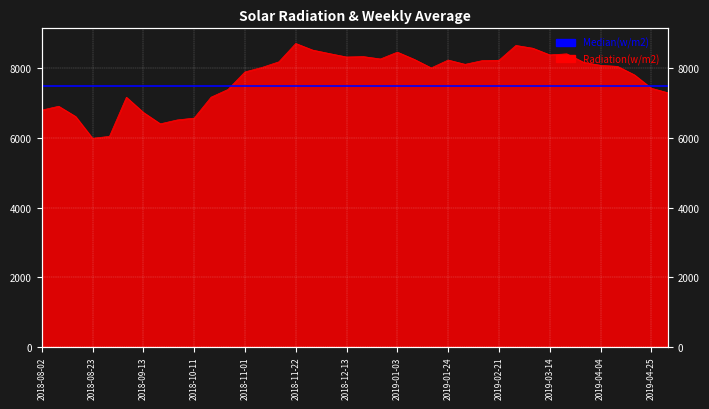

List the labels in order of value, largest first.

2018-11-22, 2019-02-28, 2019-03-07, 2018-11-29, 2019-01-03, 2018-12-06, 2019-03-21, 2019-03-14, 2018-12-20, 2018-12-13, 2018-12-27, 2019-01-10, 2019-01-24, 2019-02-21, 2019-02-14, 2018-11-15, 2019-03-28, 2019-01-31, 2019-04-04, 2019-04-11, 2018-11-08, 2019-01-17, 2018-11-01, 2019-04-18, 2019-04-25, 2018-10-25, 2019-05-02, 2018-10-18, 2018-09-06, 2018-08-09, 2018-08-02, 2018-09-13, 2018-08-16, 2018-10-11, 2018-09-27, 2018-09-20, 2018-08-30, 2018-08-23